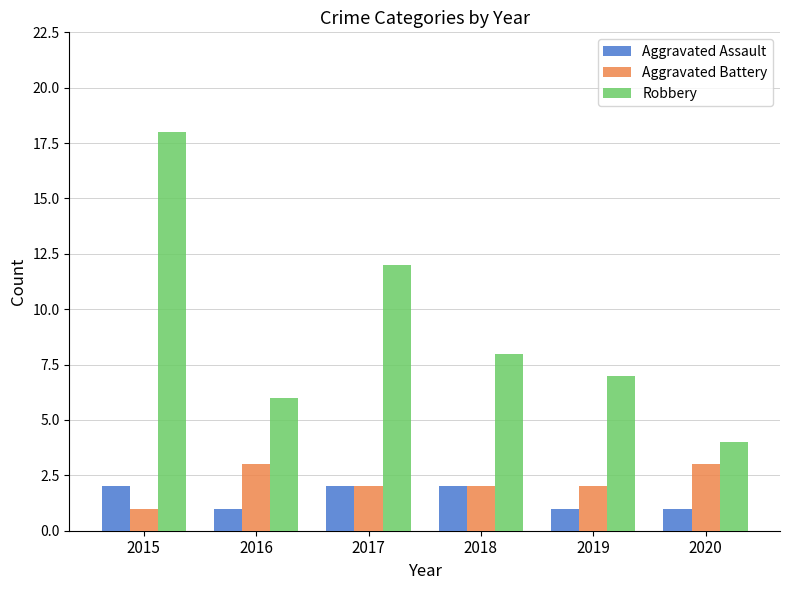

What is the sum of all Aggravated Battery values?

13